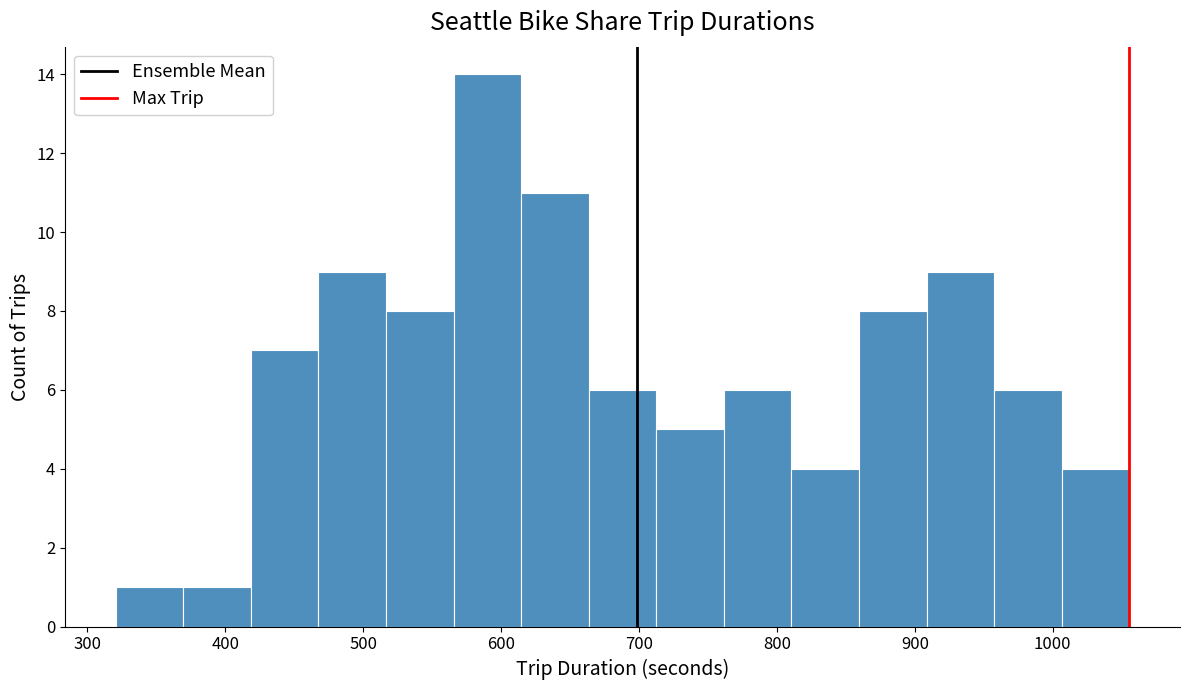

Reading left to right, list every bar in this chart as the range it spans on the x-axis followed by its height. Neither the bar edges nor the heights are printed on the chart, so give them approximately, as read against the axes.

320 to 370: 1
370 to 420: 1
420 to 470: 7
470 to 520: 9
520 to 570: 8
570 to 610: 14
610 to 660: 11
660 to 710: 6
710 to 760: 5
760 to 810: 6
810 to 860: 4
860 to 910: 8
910 to 960: 9
960 to 1010: 6
1010 to 1060: 4